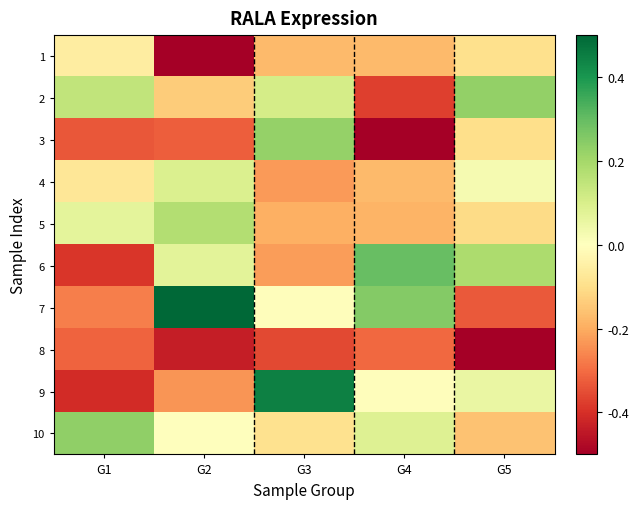

Which category has the lowest value across all series?

G2